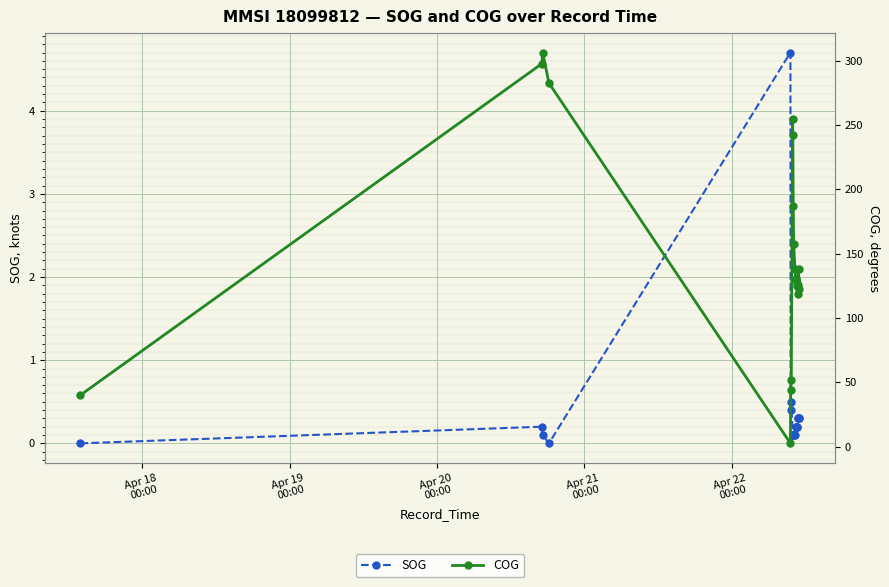

What is the maximum value for SOG?

4.7